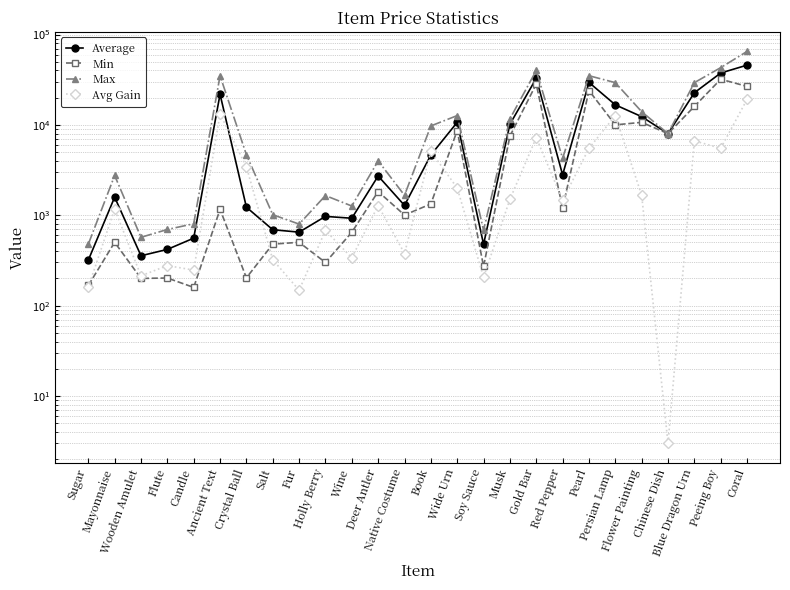

What is the difference between the second highest and second lowest values in the Avg Gain series?

13017.0